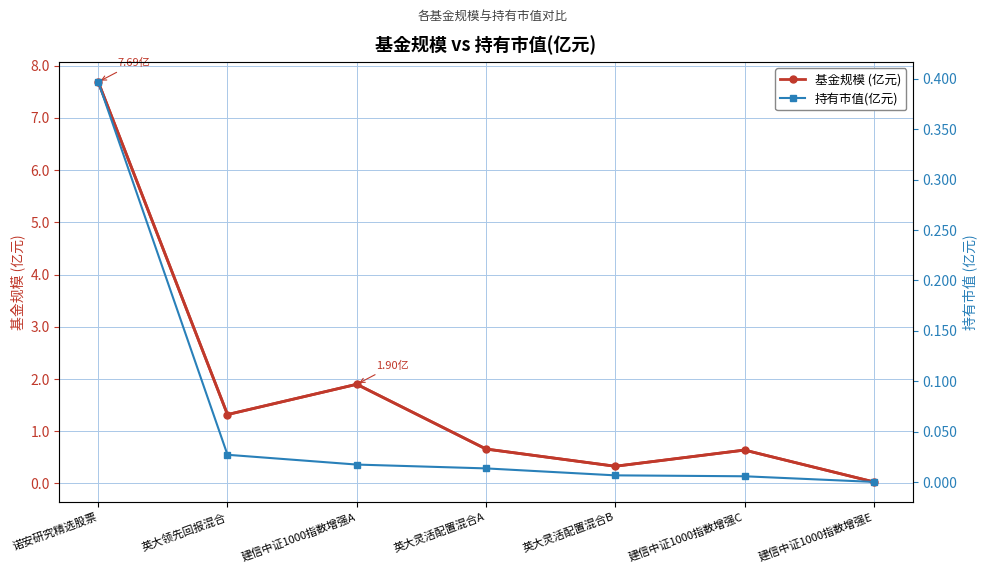

What is the greatest value displayed?

7.7